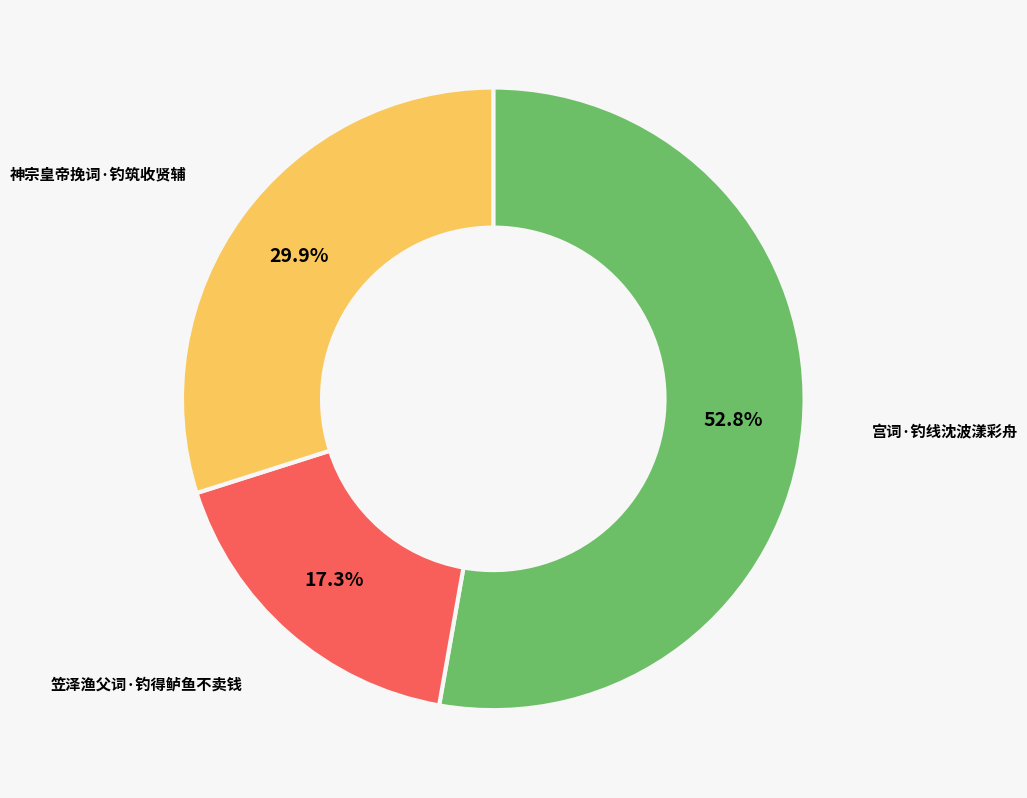

Is there a majority slice in this chart?

Yes